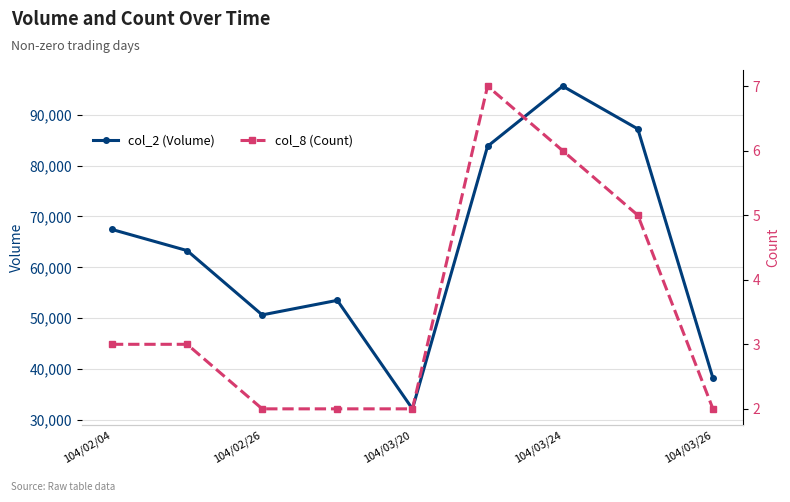

Reading right to left, what are all the values shown in this chart?

col_2 (Volume): 38250	87200	95610	83790	32200	53520	50660	63300	67450
col_8 (Count): 2	5	6	7	2	2	2	3	3